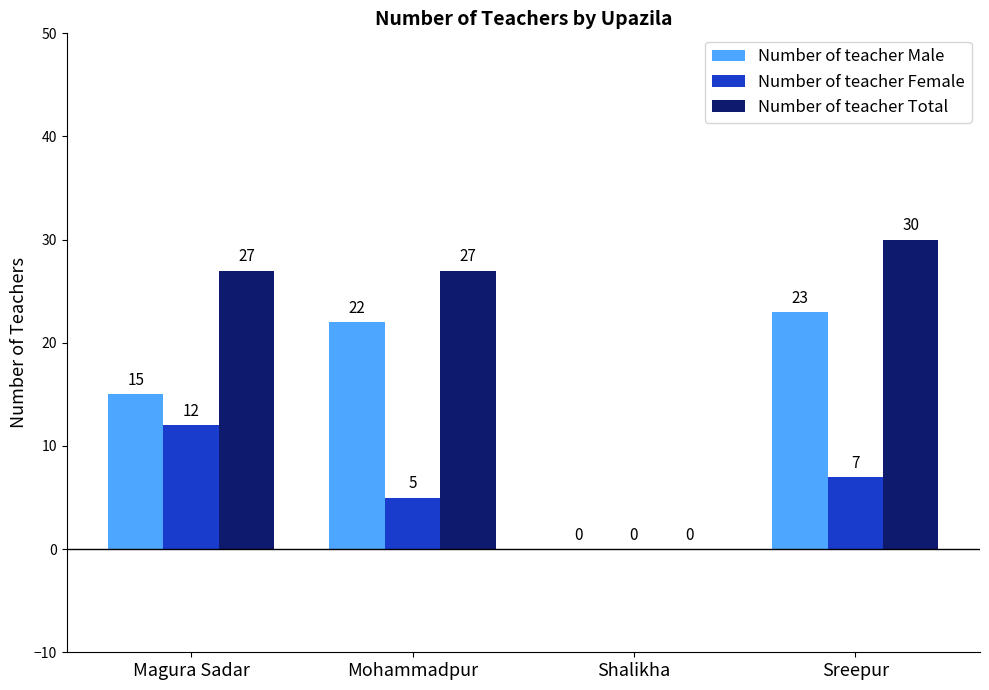

What is the sum of the Number of teacher Total values at Mohammadpur and Shalikha?

27